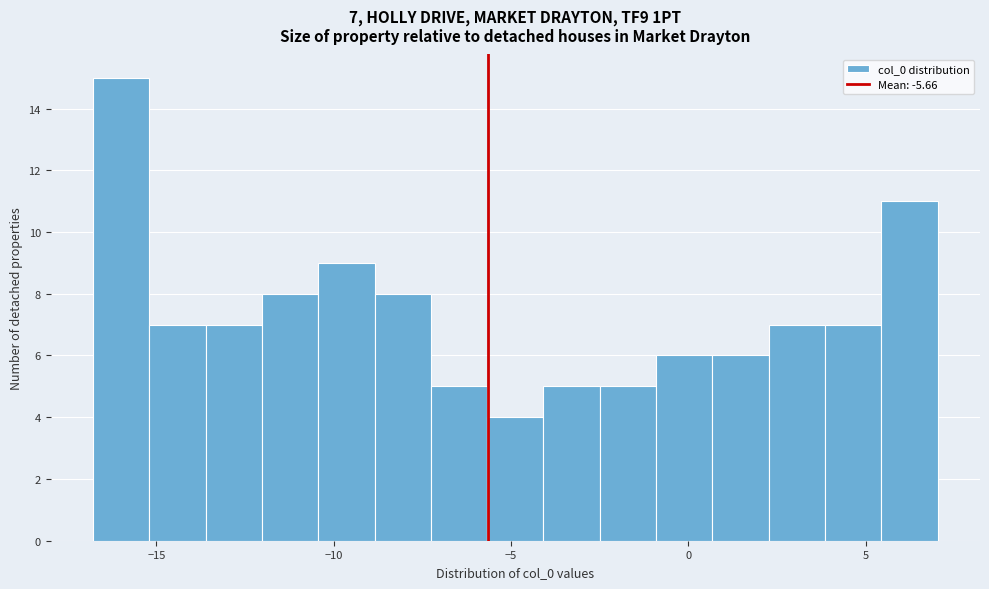

Read against the x-axis, roughly where is the centre of the tallest bar?

-16.0